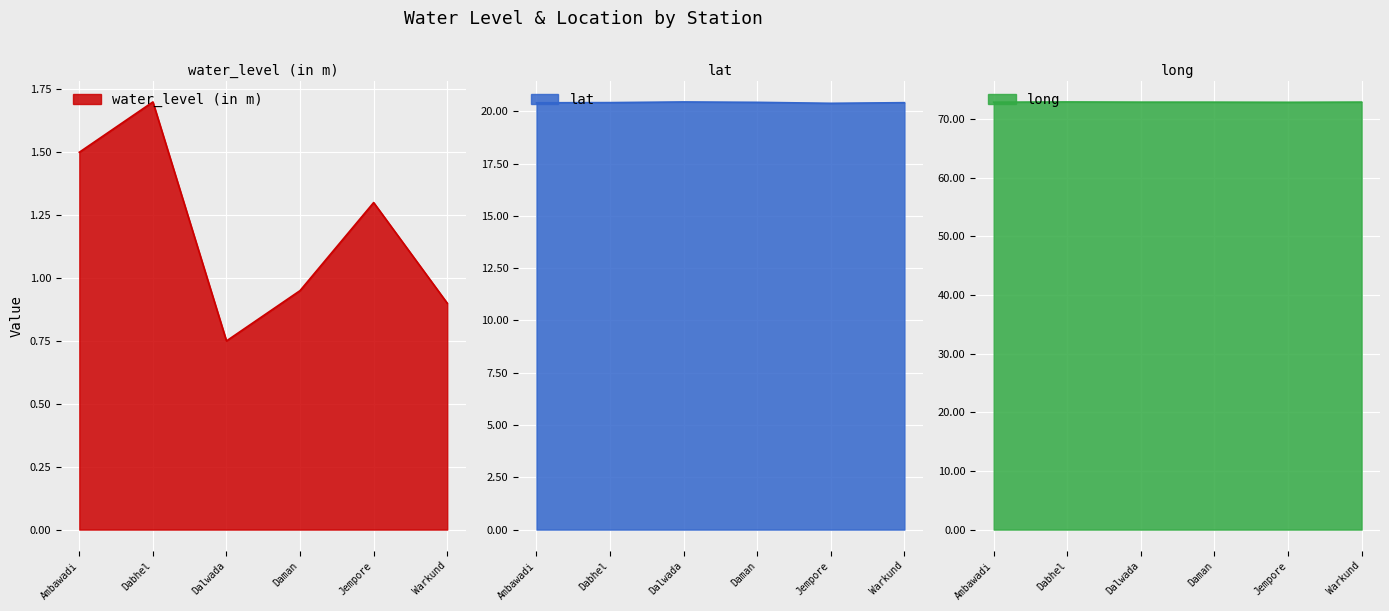

True or false: lat has a value of 8.5 at Dalwada.

False